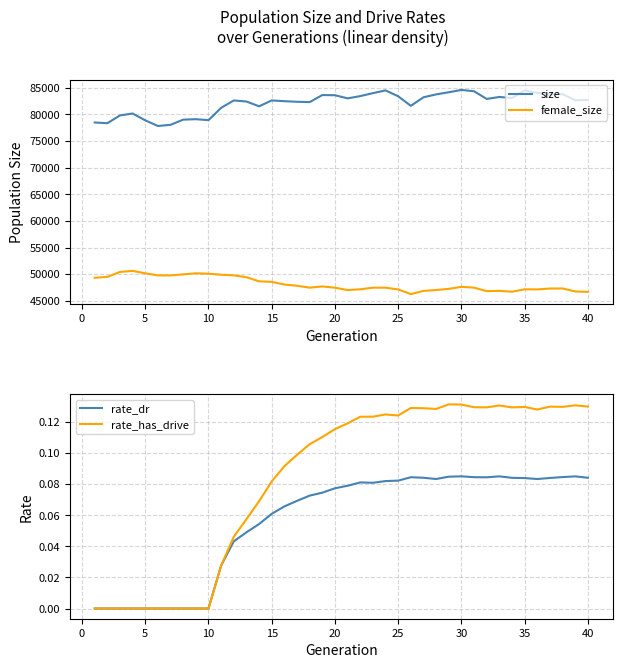

Is this an area chart (filled region under the line)?

No